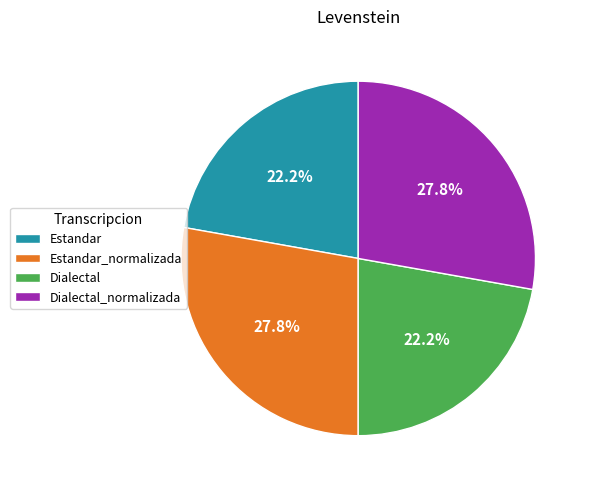

What portion of the pie excludes Estandar?

77.8%